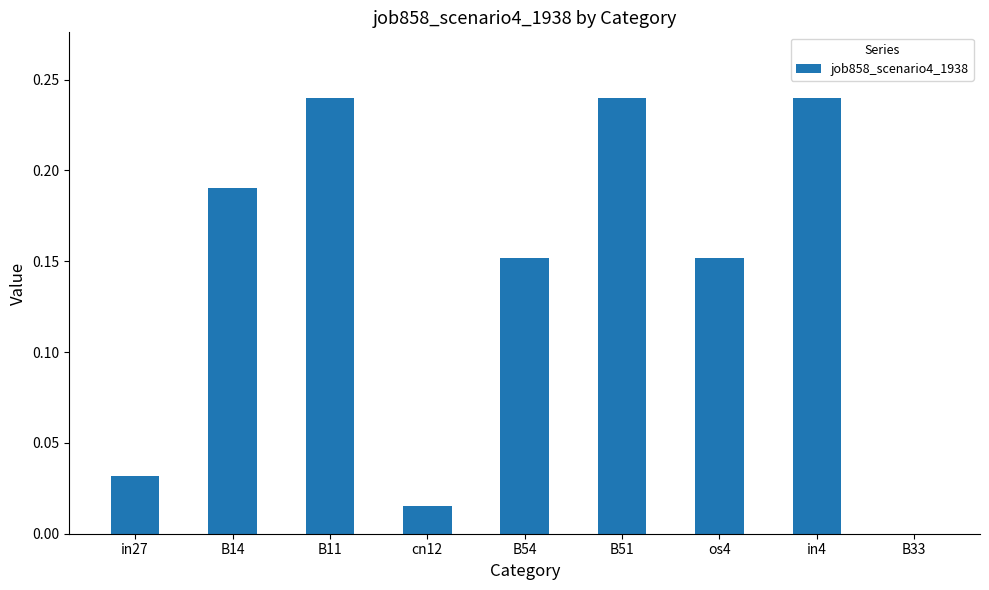

Which has a higher value, os4 or B11?

B11